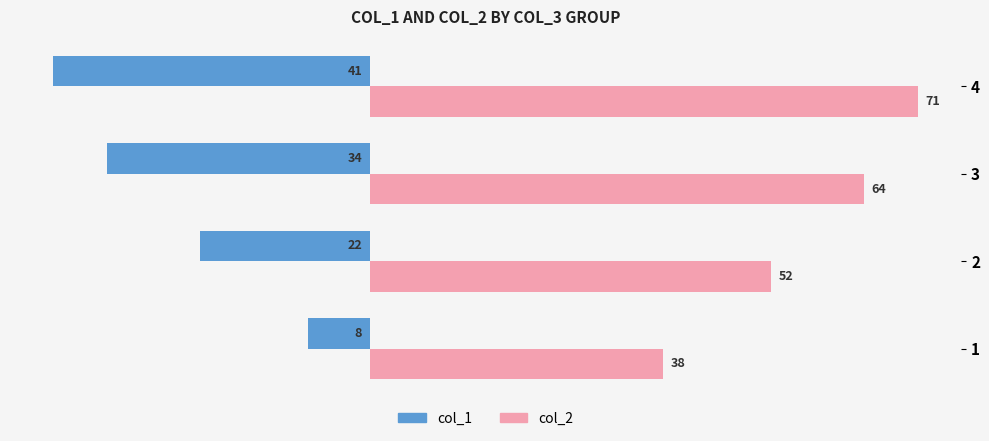

Which category has the lowest value in the col_2 series?

1